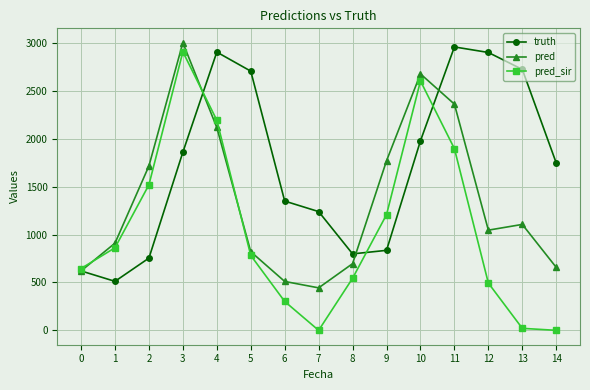

Which series has the largest total across all categories?

truth